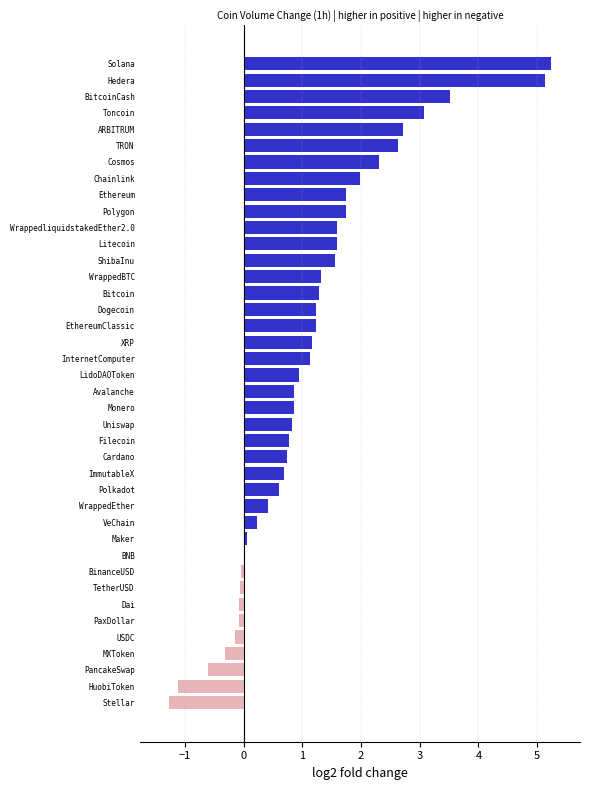

What is the maximum value shown in the chart?

5.2